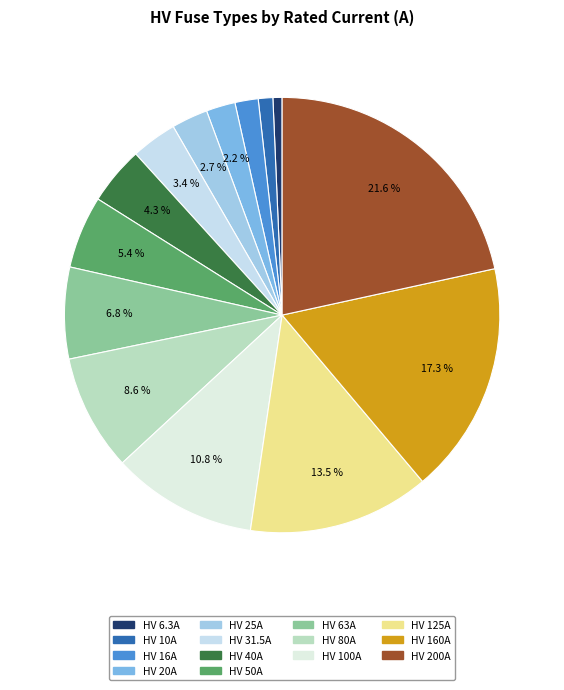

Count the number of slices in the pie.

14